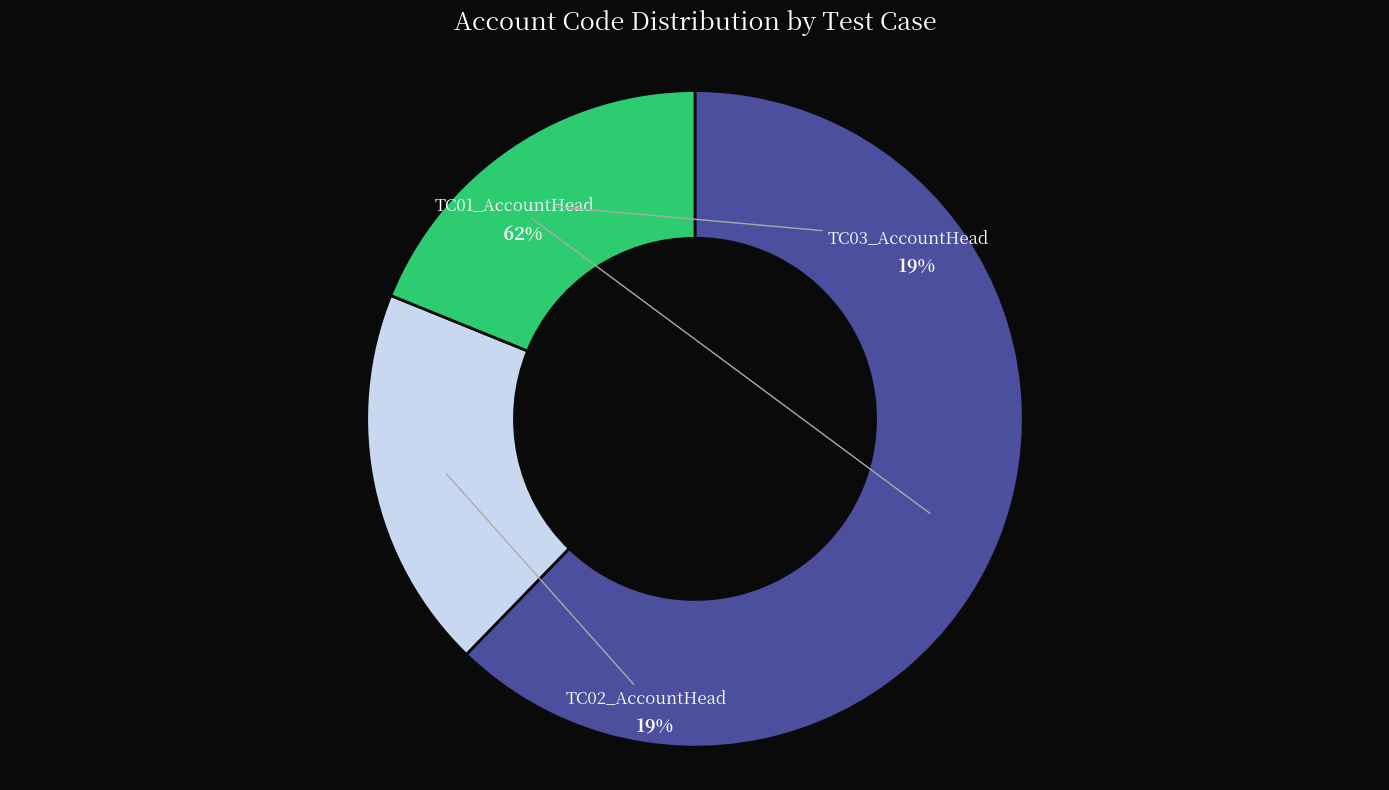

To the nearest percent, what is the combined percentage of TC02_AccountHead and TC01_AccountHead?

81%